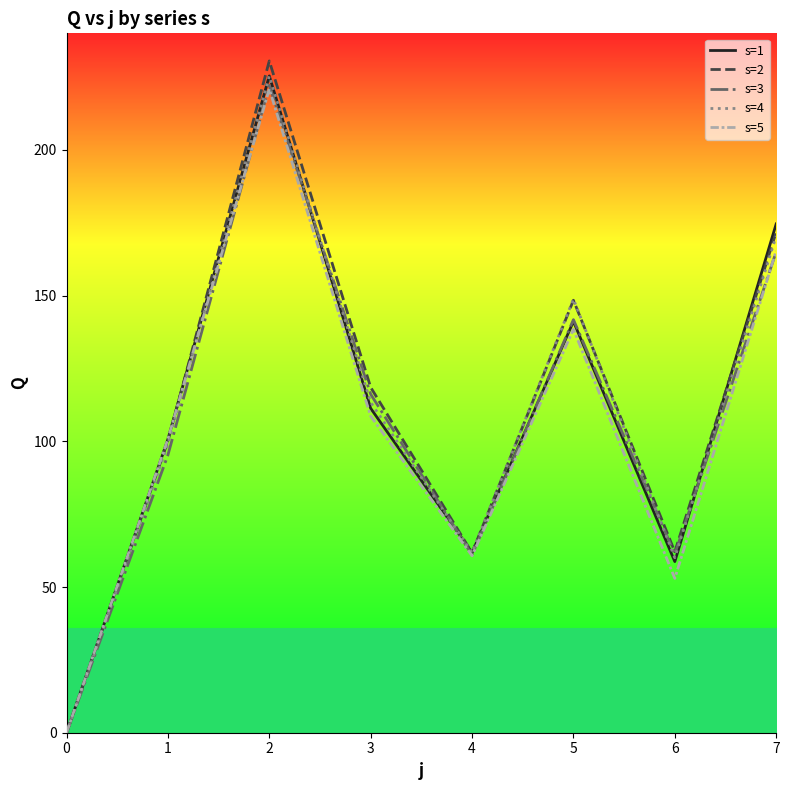

What is the total value across all series at 5?

718.5